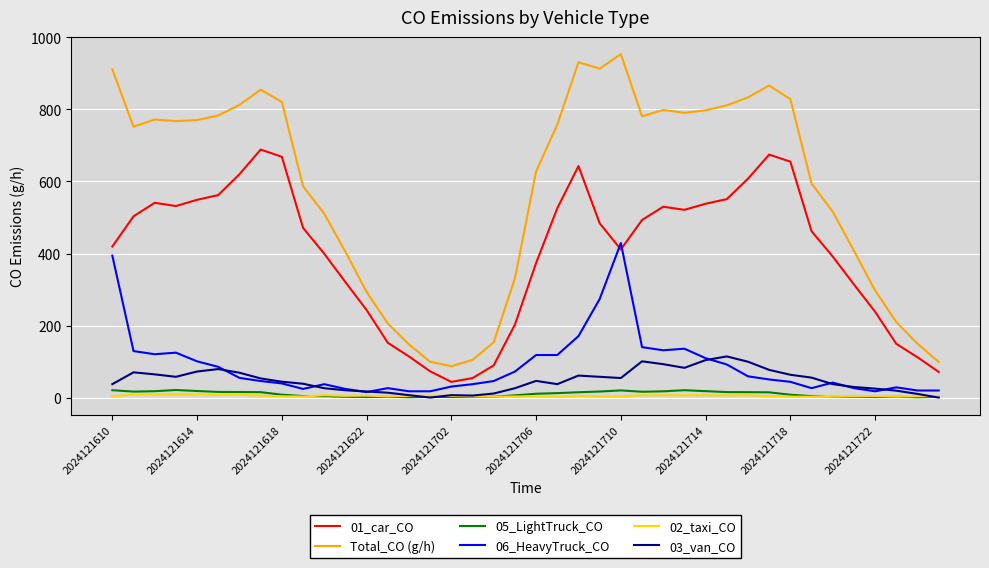

Which series has the largest total across all categories?

Total_CO (g/h)